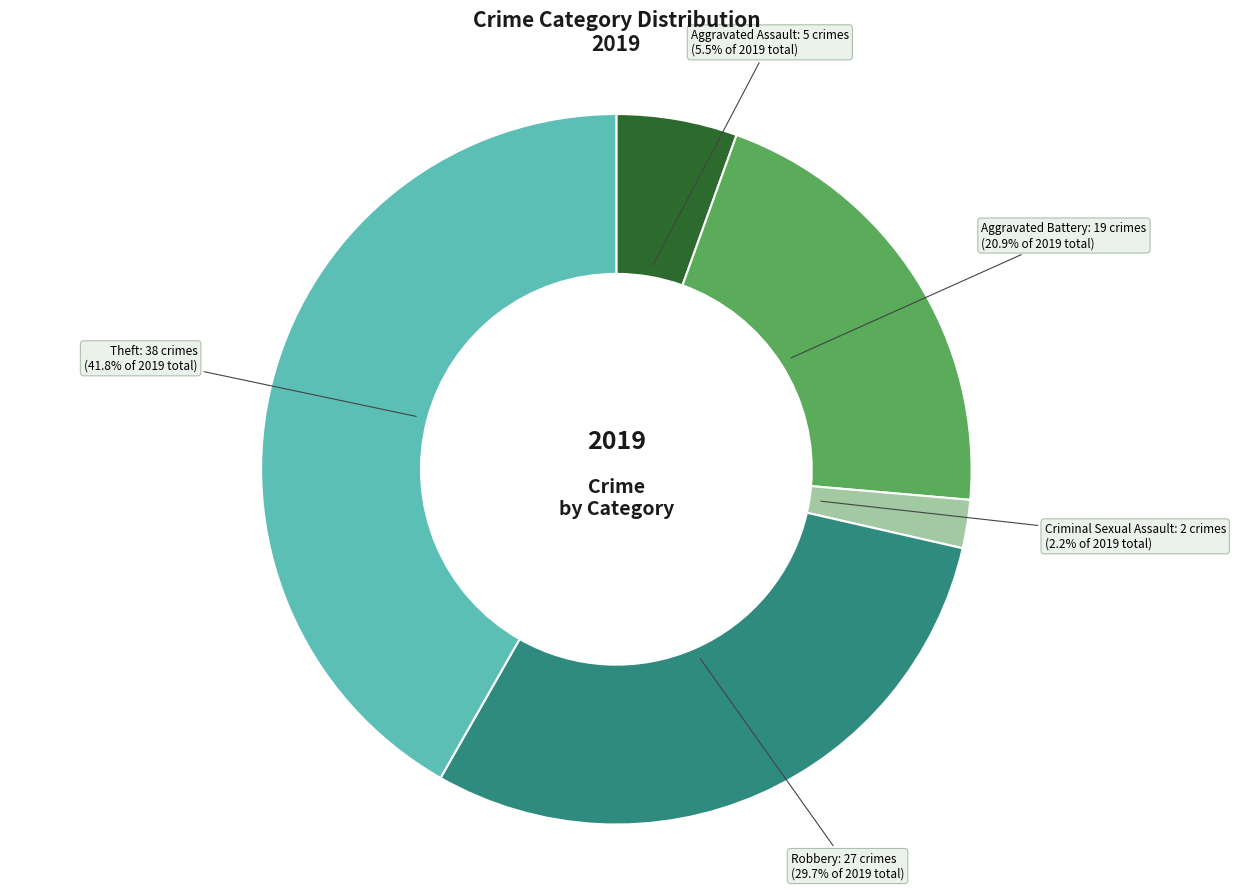

Is there any slice that represents more than half of the pie?

No